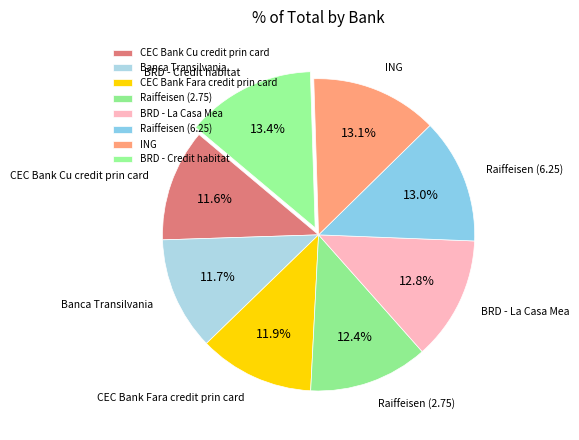

To the nearest percent, what is the difference between the largest and smallest slice percentages?

2%